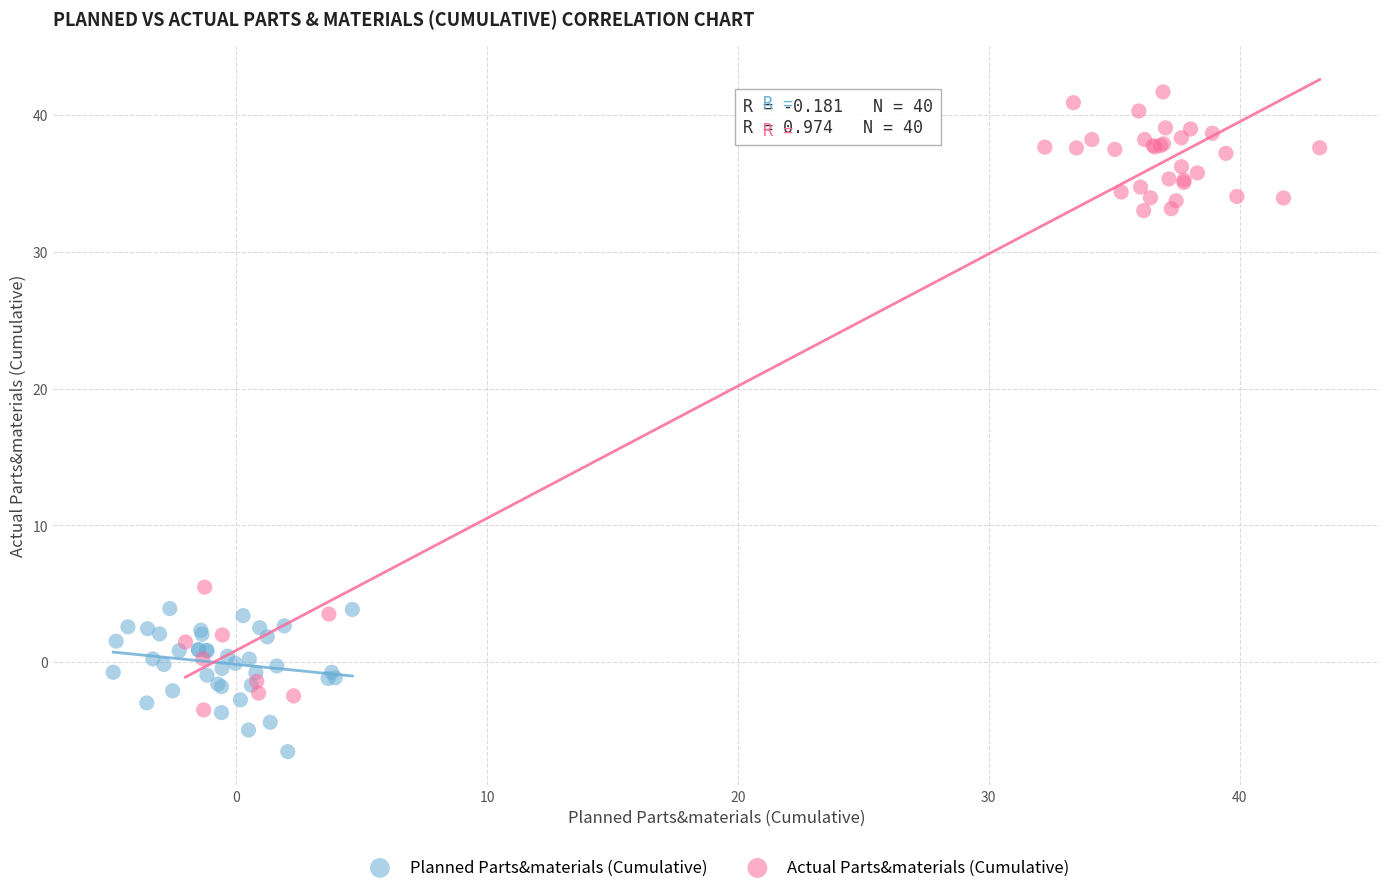

Which series reaches the minimum Y coordinate?

Planned Parts&materials (Cumulative)